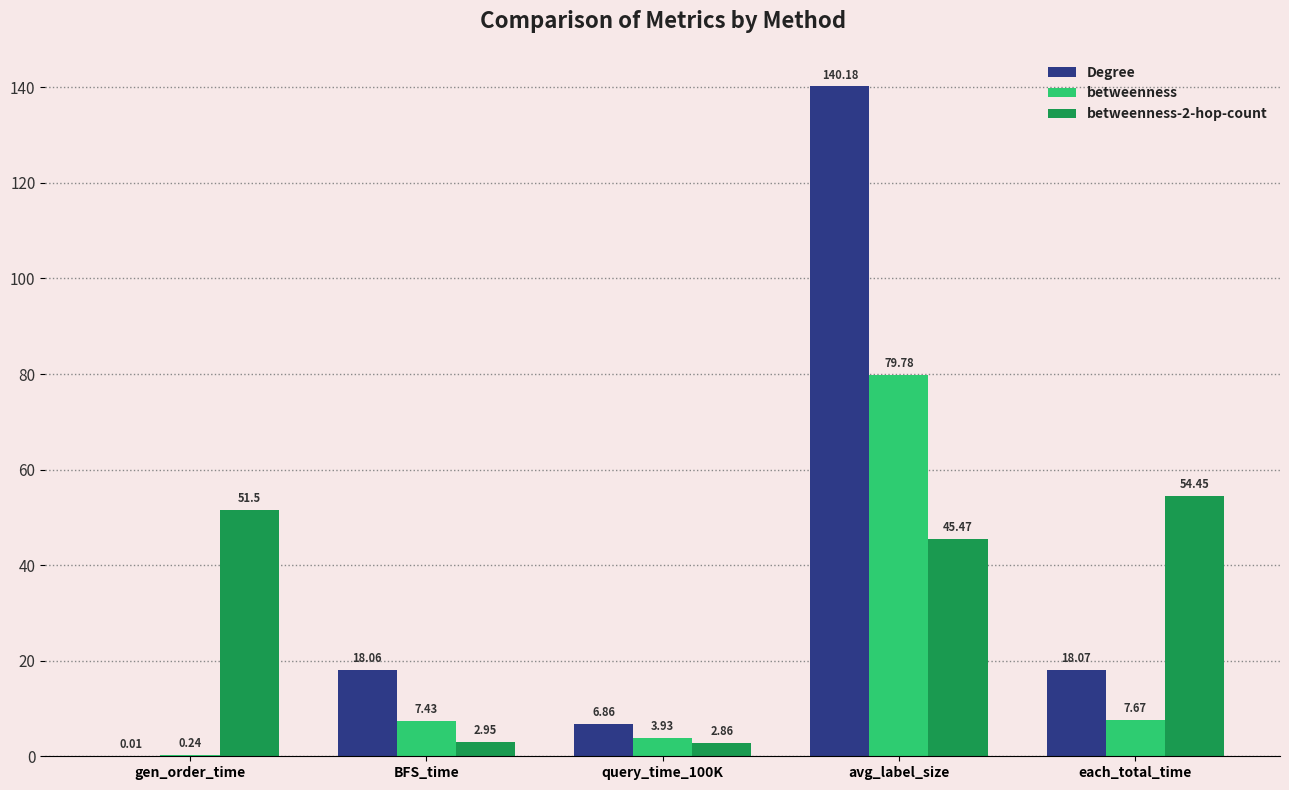

At which label does Degree reach its peak?

avg_label_size